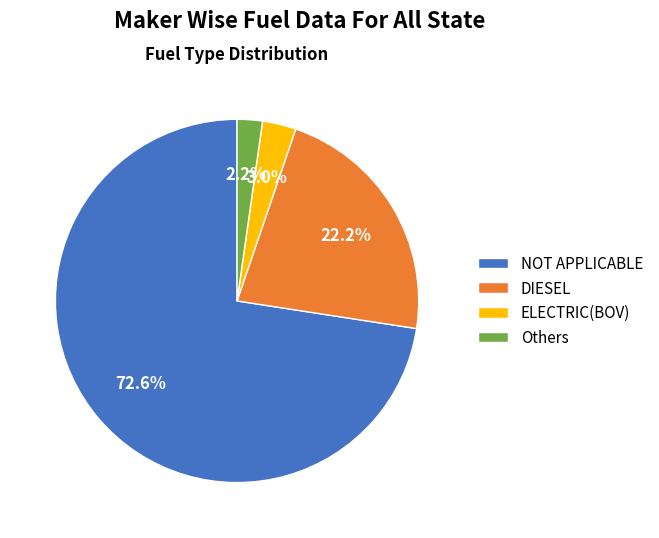

True or false: NOT APPLICABLE accounts for 79% of the total.

False